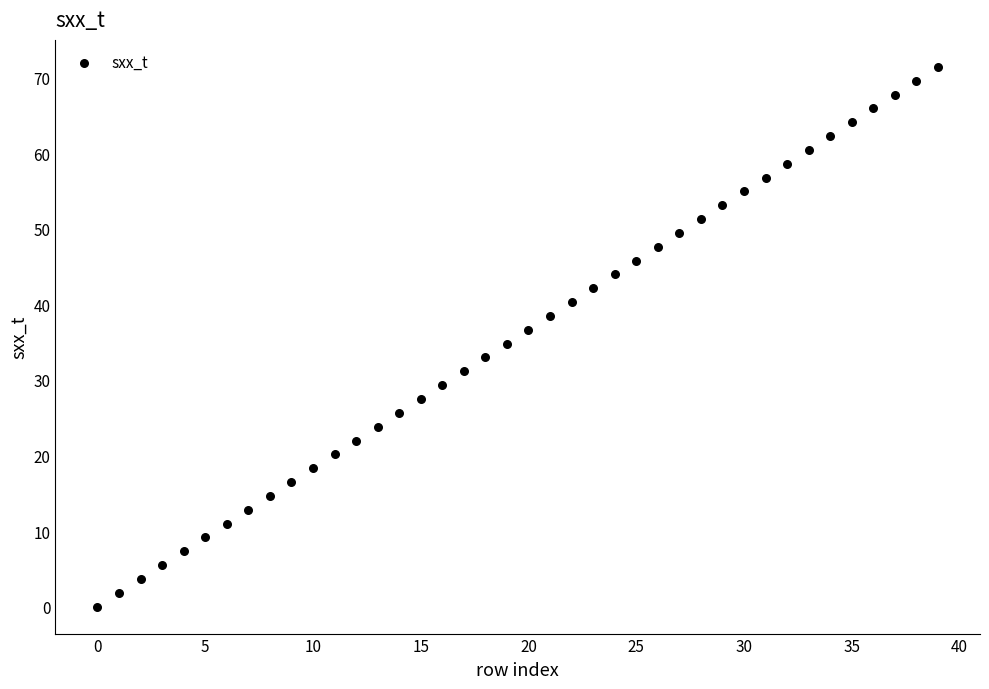

What is the range of Y values (max minus min)?

71.4